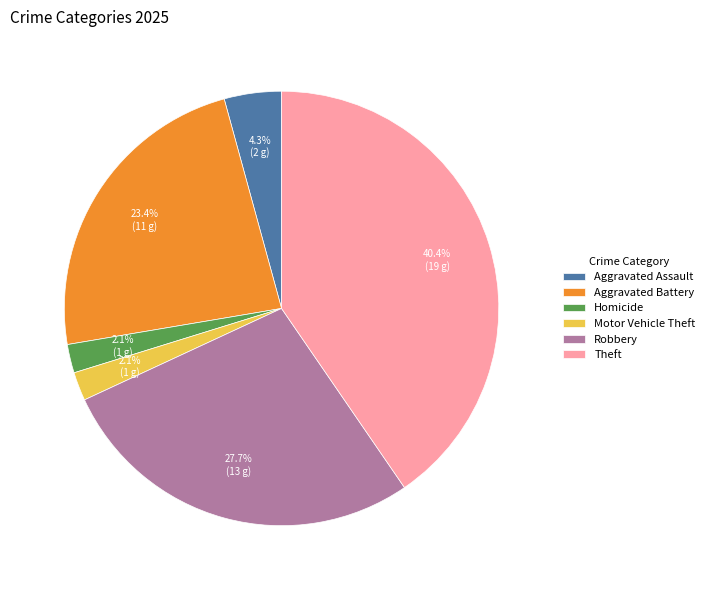

What percentage is the Aggravated Battery slice, to the nearest percent?

23%